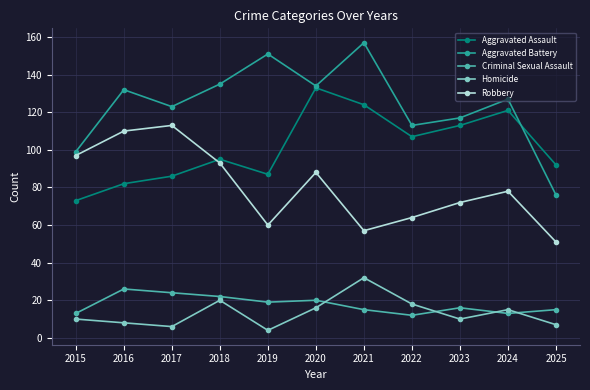

List the series in order of their peak value, lowest first.

Criminal Sexual Assault, Homicide, Robbery, Aggravated Assault, Aggravated Battery